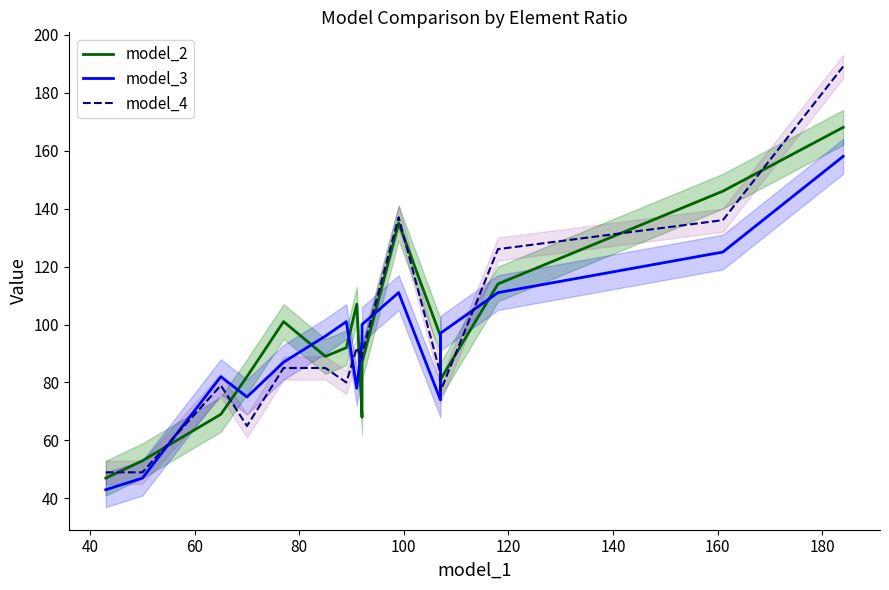

What is the average value of the model_3 series?

92